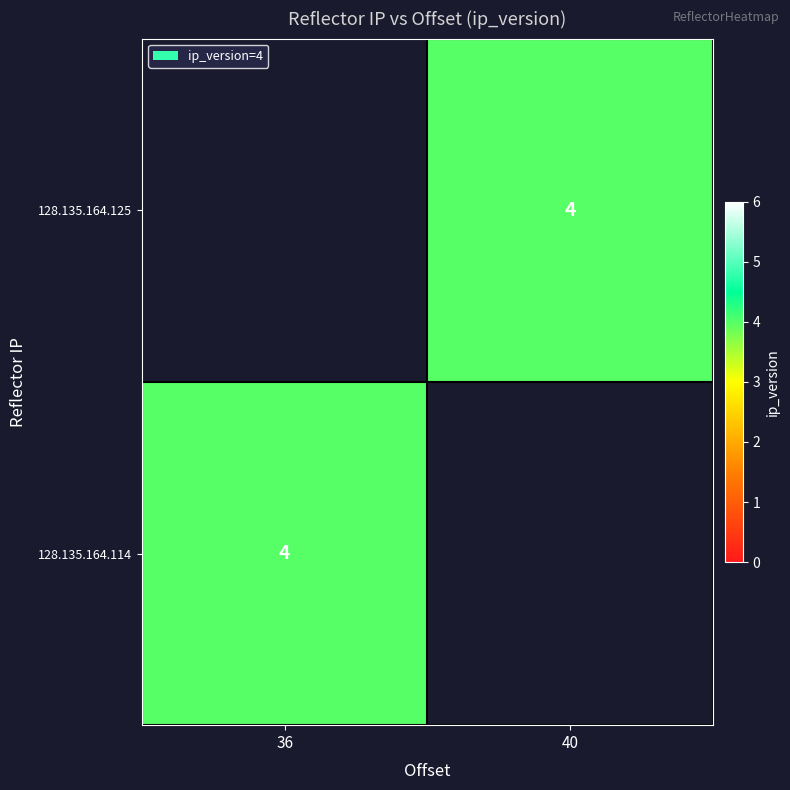

What is the minimum value shown in the chart?

4.0